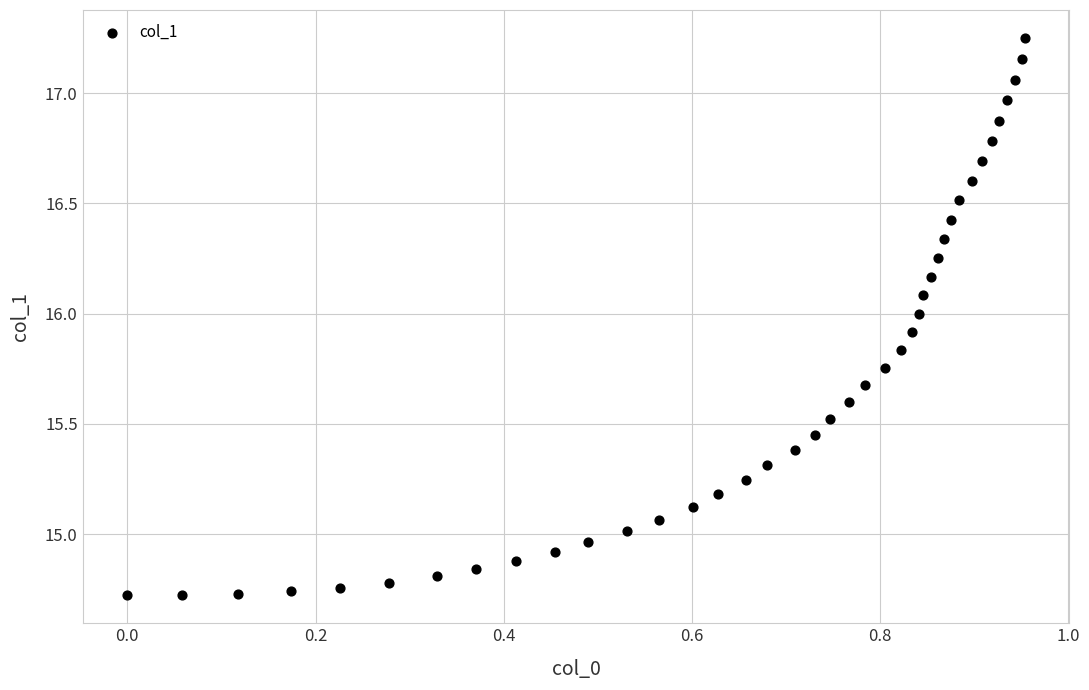

What is the range of Y values (max minus min)?

2.5